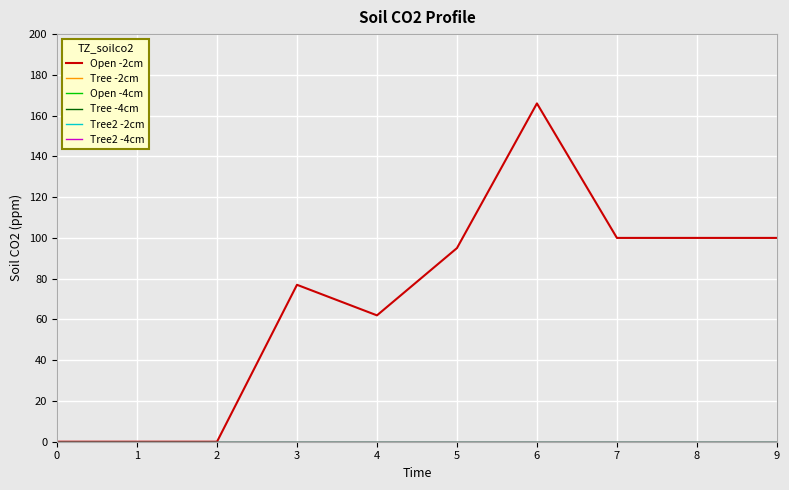

Is this an area chart (filled region under the line)?

No